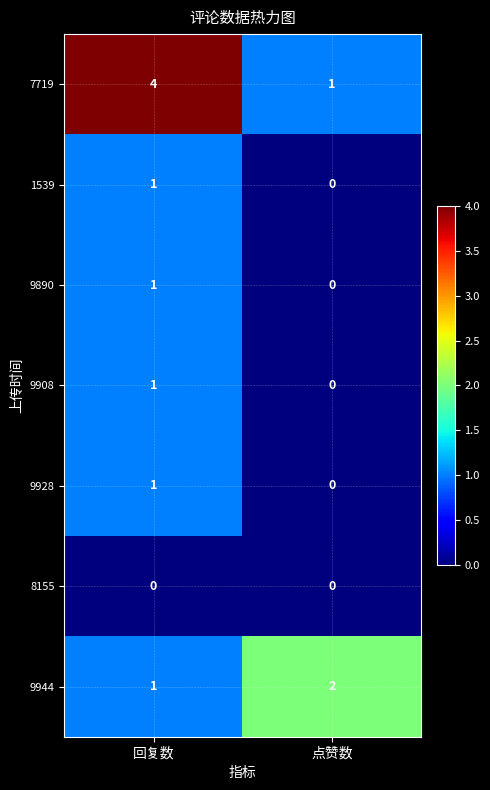

Which series has the largest total across all categories?

7719